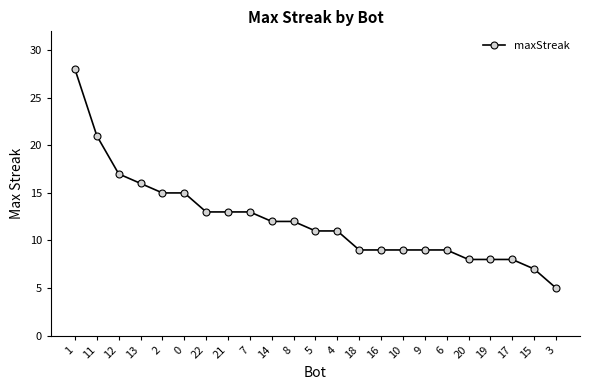

Between 12 and 20, which is larger?

12